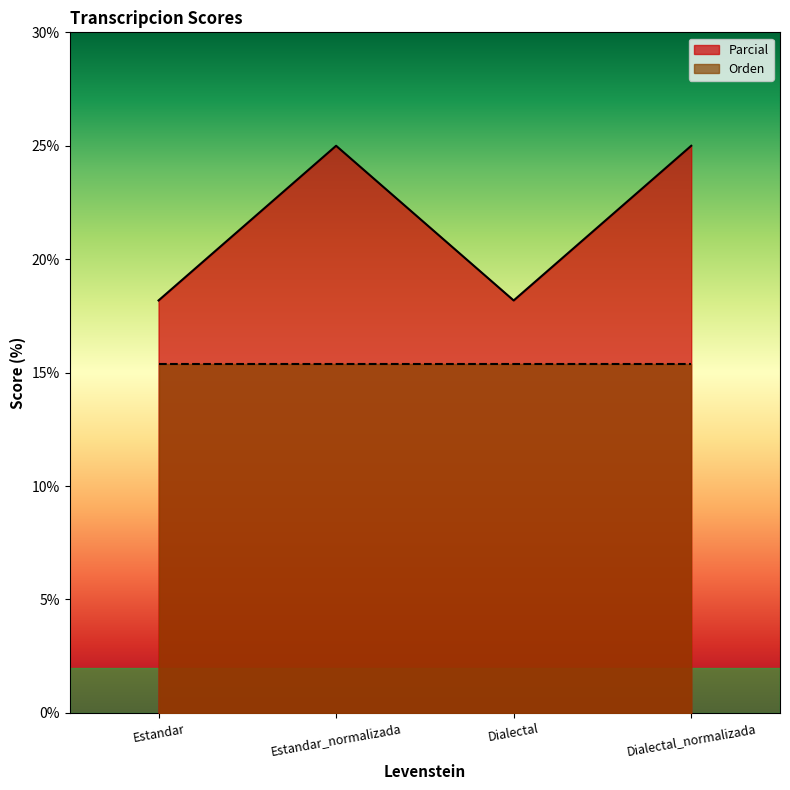

List the labels in order of value, largest first.

Estandar_normalizada, Dialectal_normalizada, Estandar, Dialectal